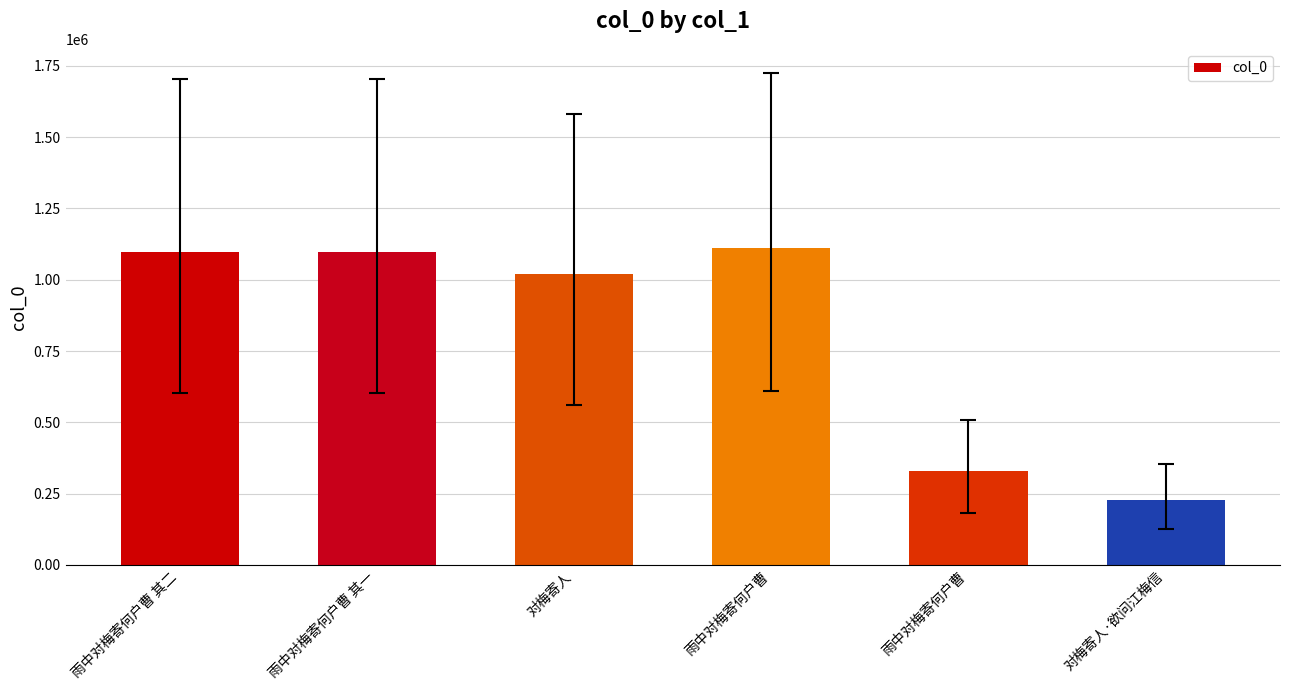

What is the label of the 1st bar from the right?

对梅寄人·欲问江梅信